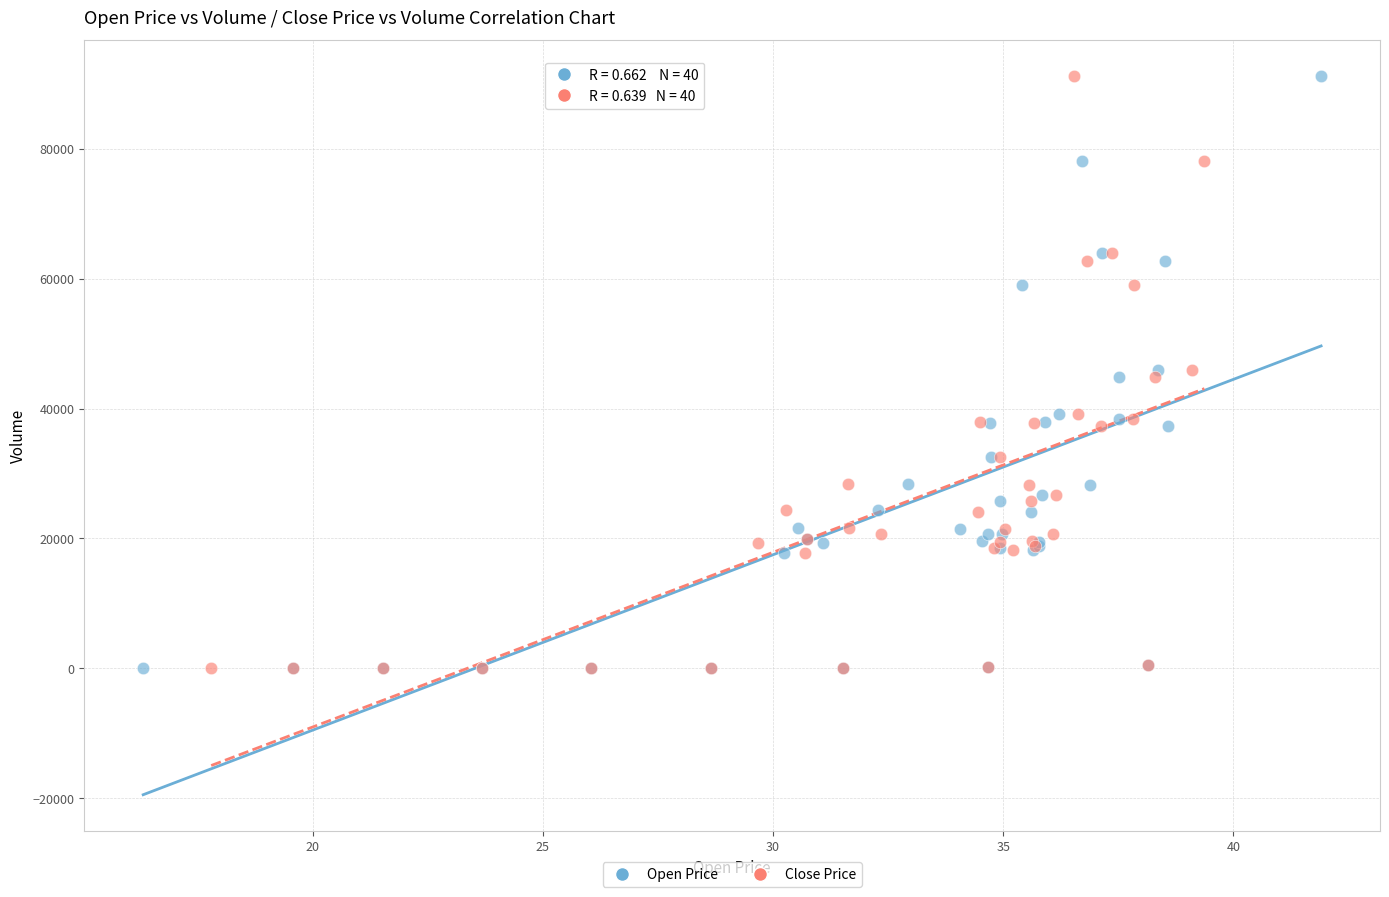

What are all the series names shown in the legend?

Open Price, Close Price